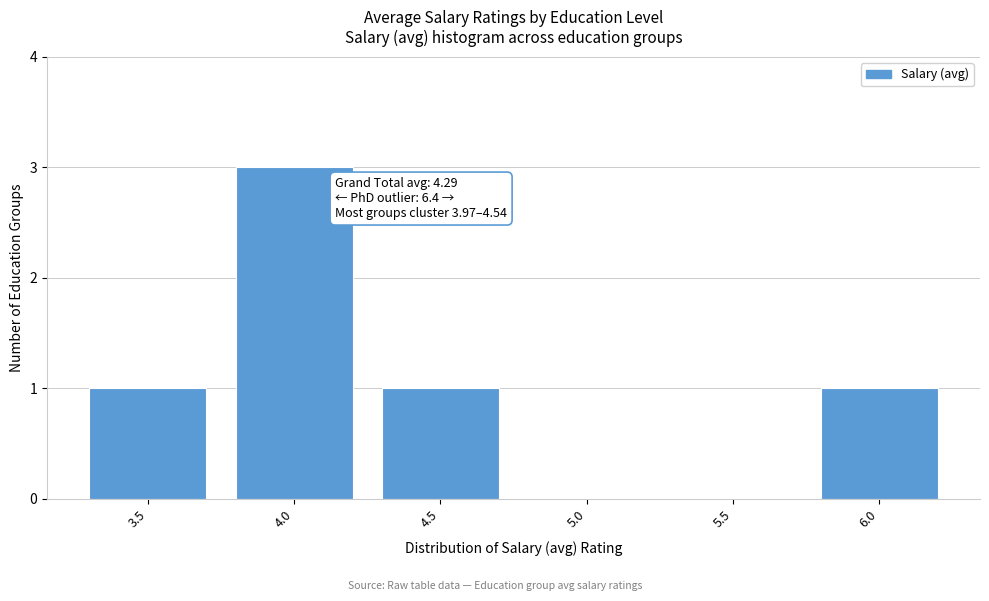

Reading right to left, list all the values displayed in this chart.

6.0=1	5.5=0	5.0=0	4.5=1	4.0=3	3.5=1